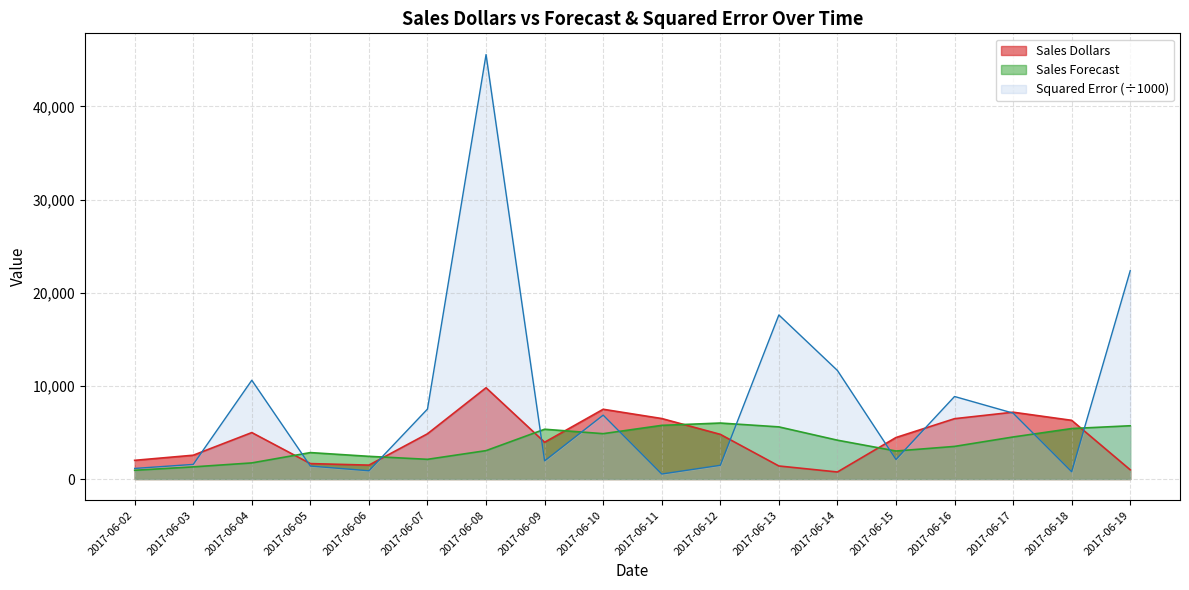

Reading left to right, extract all data points from this chart.

Sales Dollars: 2008.0	2557.0	4987.0	1658.0	1494.0	4857.0	9799.0	3949.0	7489.0	6495.0	4797.0	1401.0	756.0	4457.0	6478.0	7174.0	6302.0	991.0
Sales Forecast: 941.0	1304.0	1730.3	2838.4	2436.8	2116.0	3048.6	5345.4	4870.3	5761.3	6010.9	5597.9	4169.9	3008.4	3501.3	4514.1	5419.1	5719.5
Squared Error: 1138.5	1569.9	10605.8	1393.3	888.8	7513.1	45567.8	1949.9	6857.8	538.4	1473.6	17613.9	11654.9	2098.5	8861.0	7075.2	779.5	22358.6